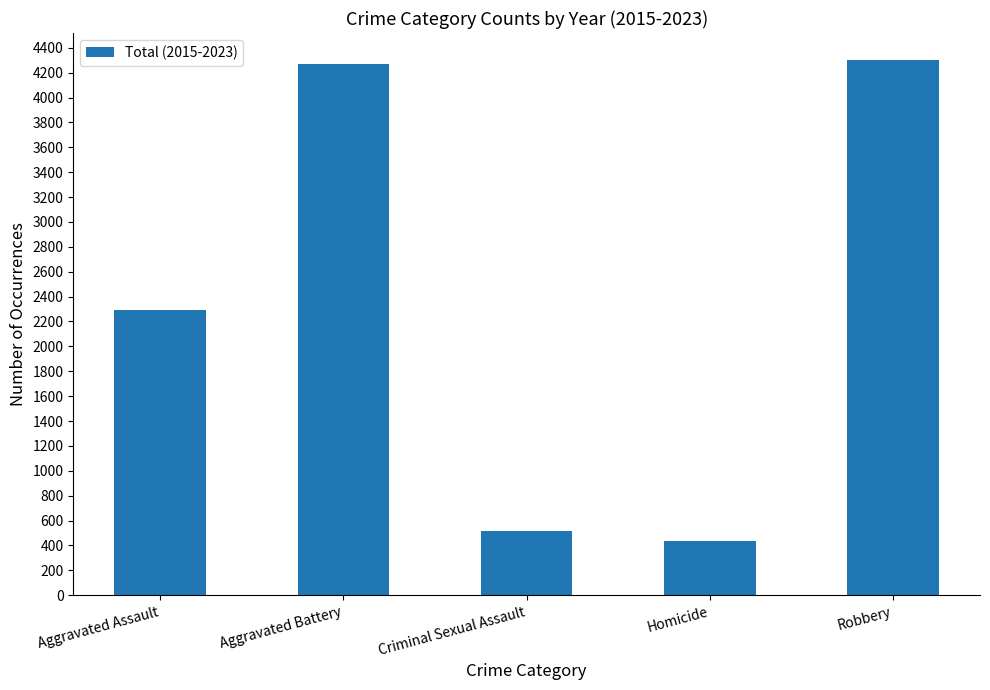

What is the label of the 3rd bar from the right?

Criminal Sexual Assault